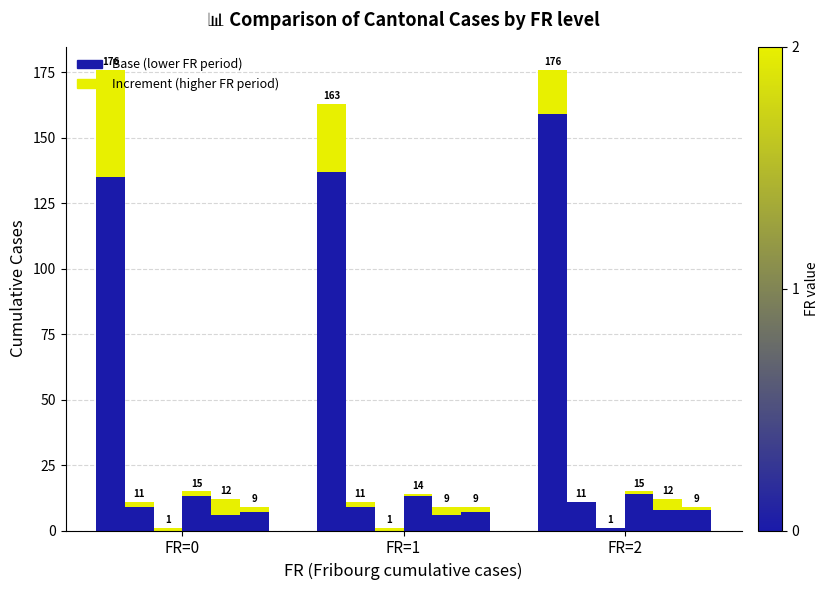

What is the difference between the values at FR=0 and FR=2?

24